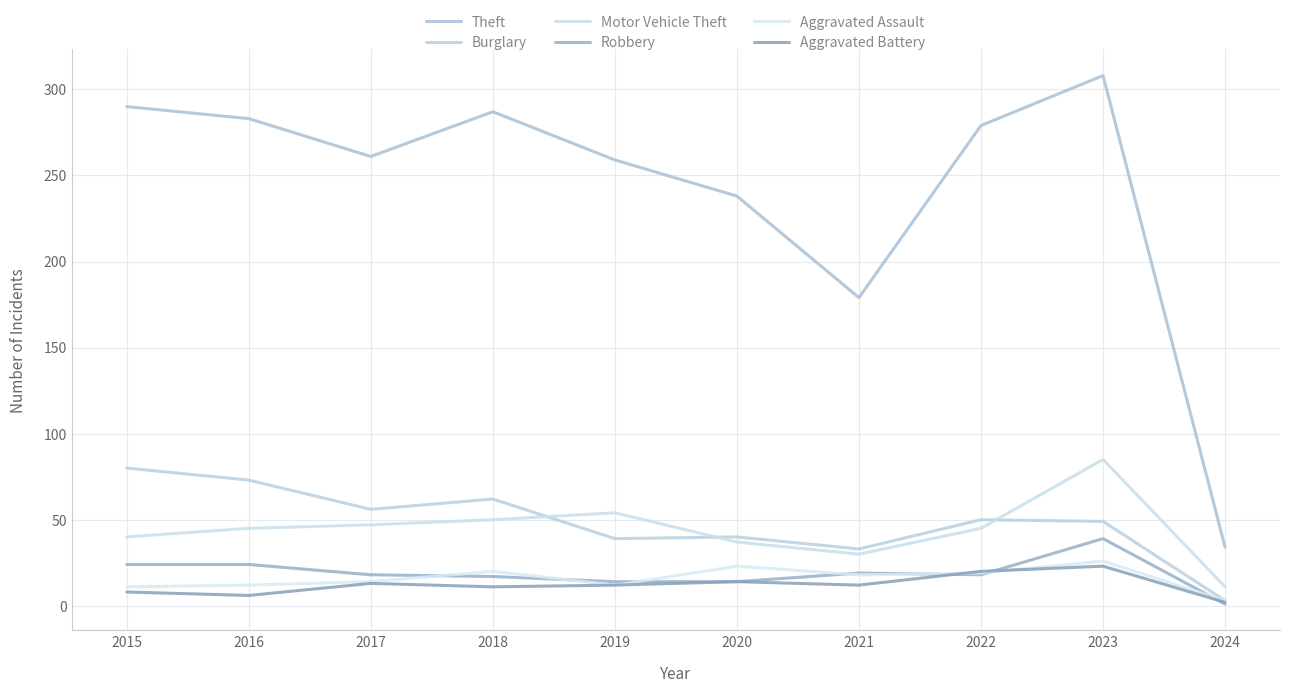

How many lines are shown in the chart?

6